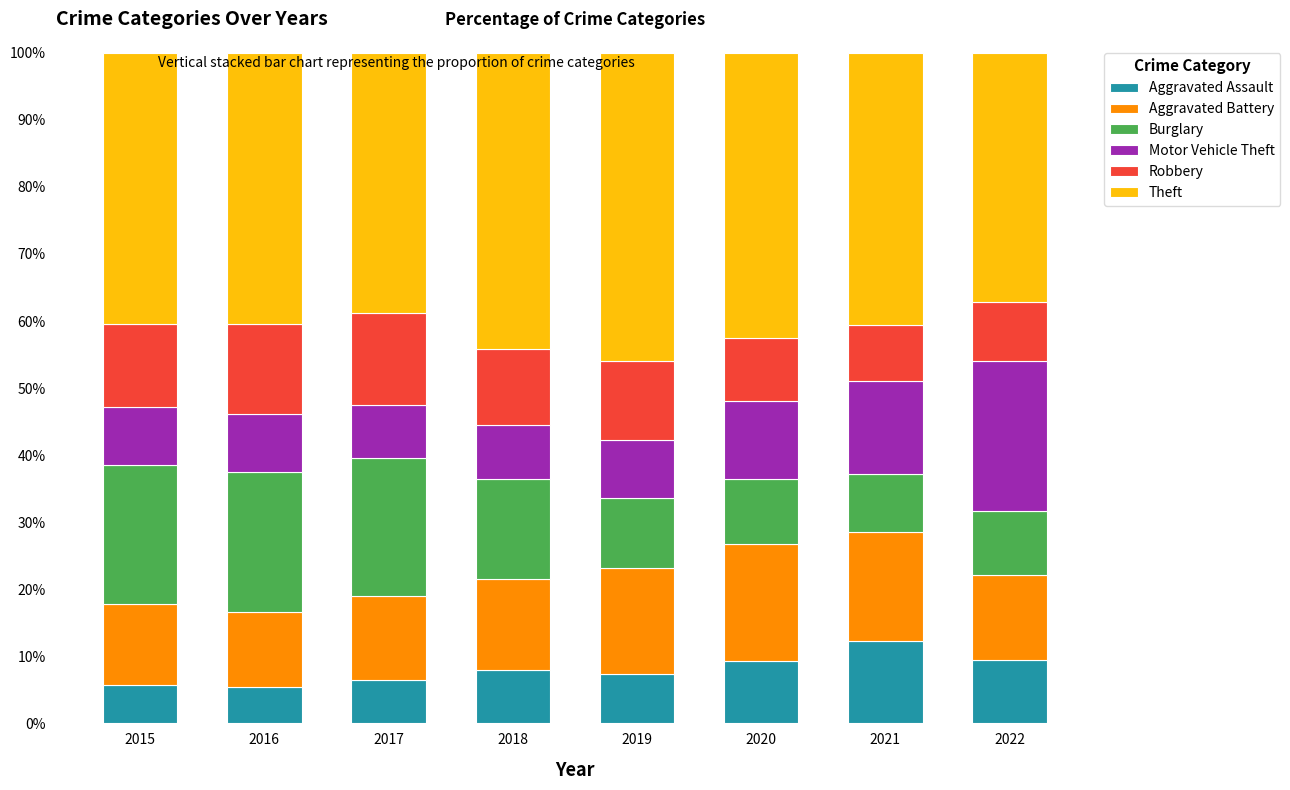

What is the approximate value of Aggravated Assault at 2021?

12.2